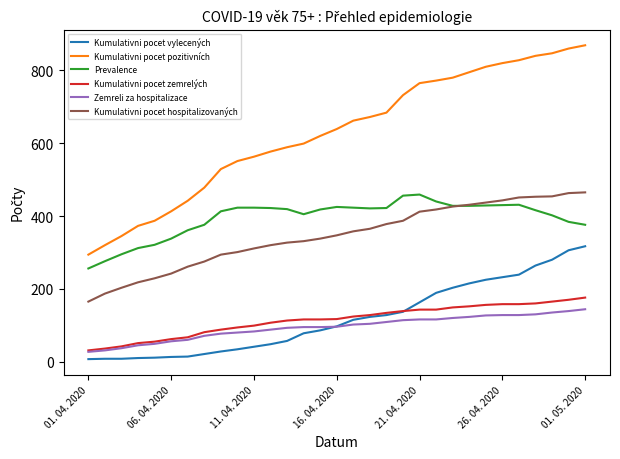

What is the maximum value shown in the chart?

869